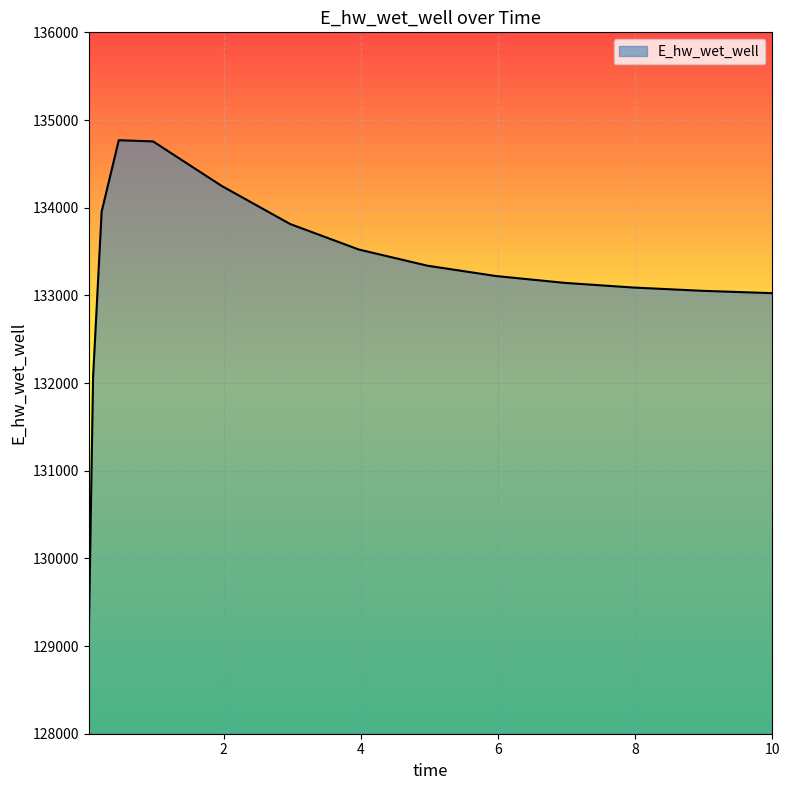

What is the greatest value displayed?

134769.5